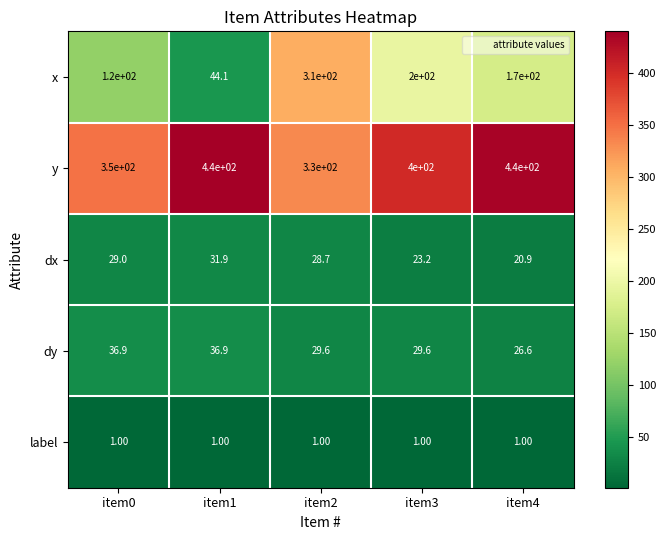

What is the difference between the maximum and minimum values in the dx series?

11.0